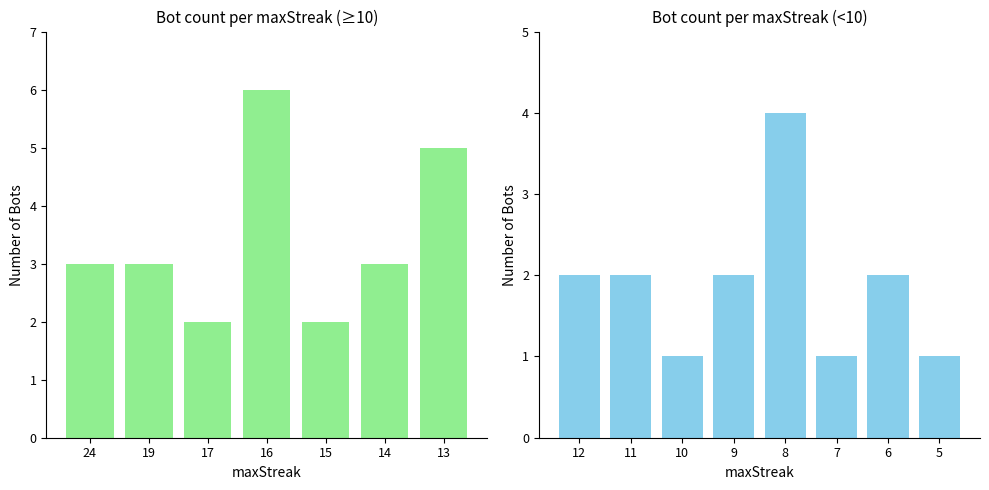

Which label corresponds to the largest value in the chart?

16